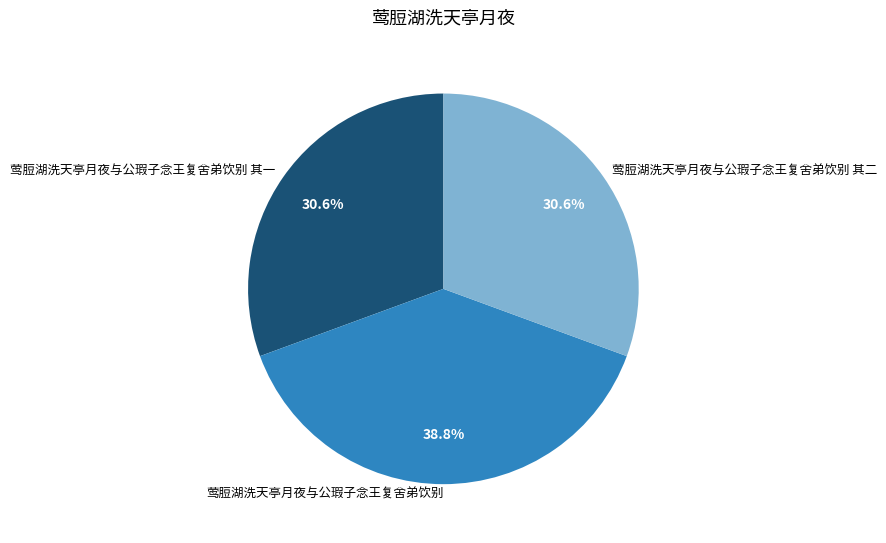

How many segments does this pie chart have?

3